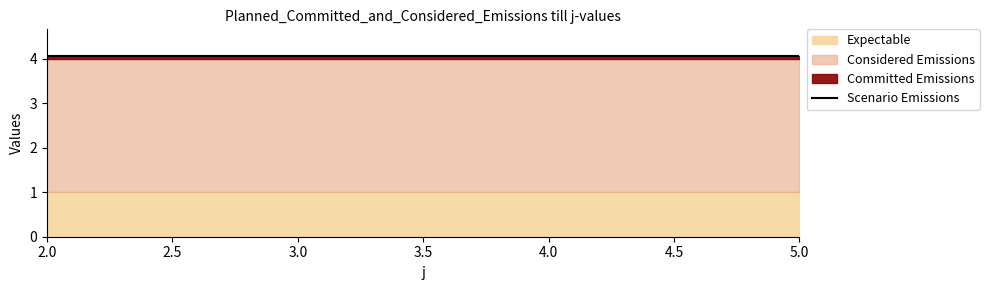

Is it true that rho equals 0 at 5?

False